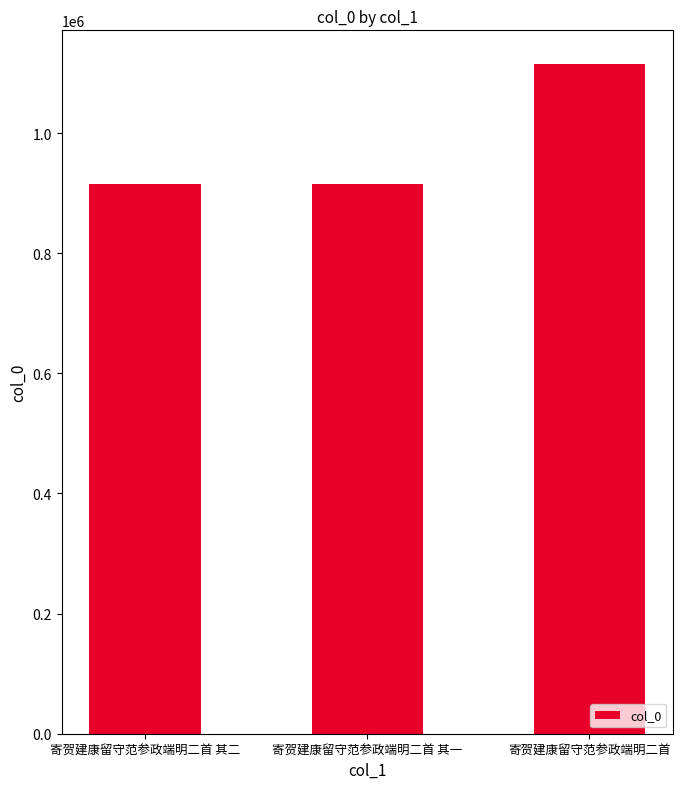

What is the label of the 2nd bar from the right?

寄贺建康留守范参政端明二首 其一